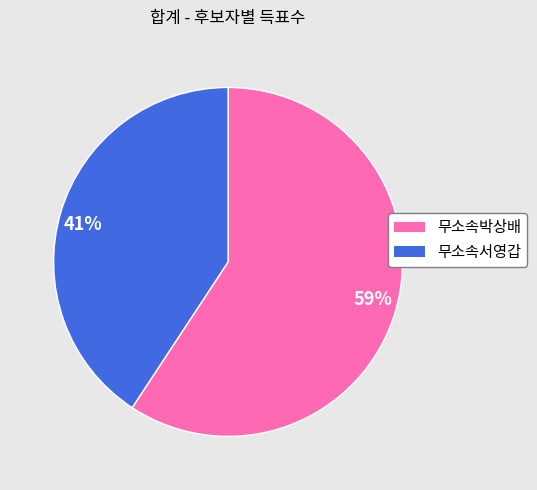

To the nearest percent, what is the average slice percentage?

50%